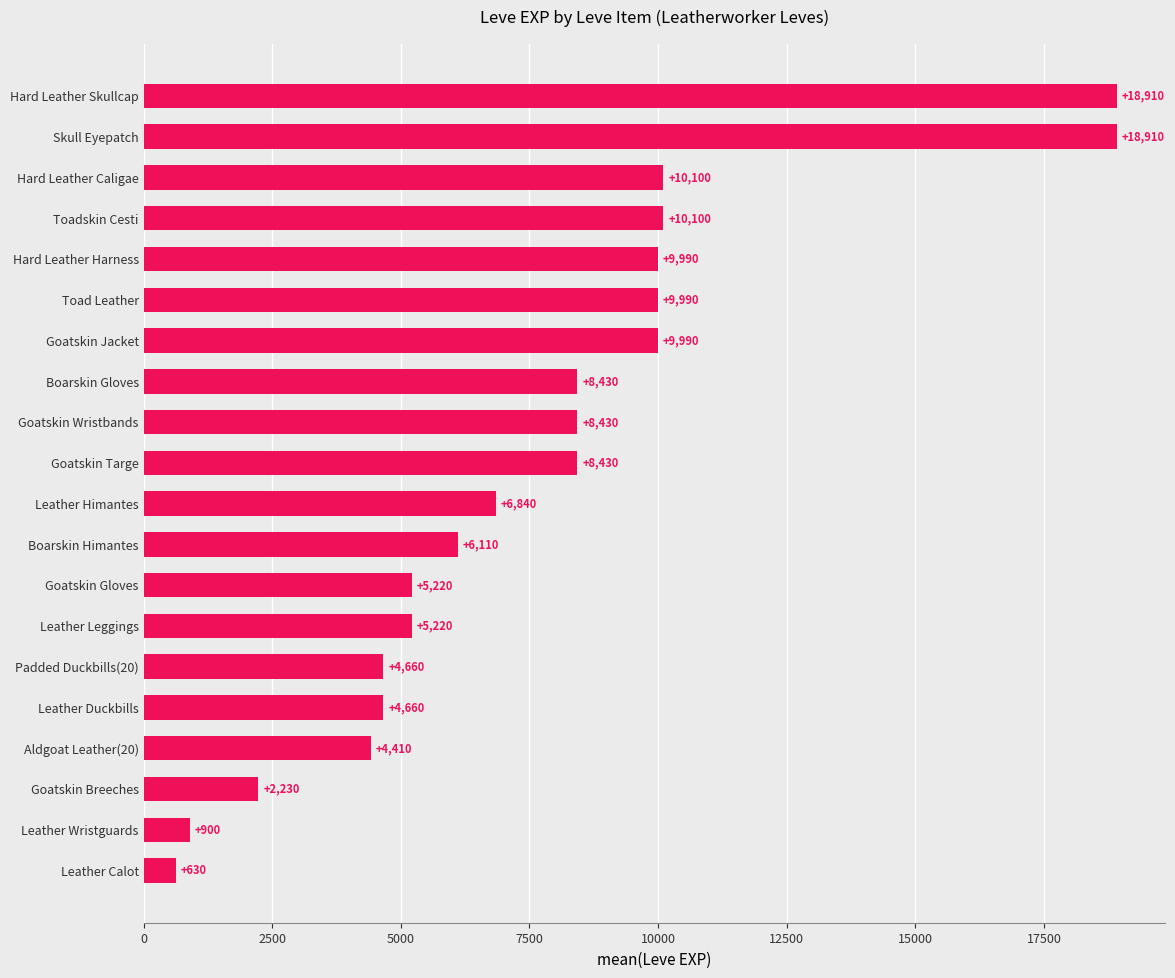

Between Leather Calot and Hard Leather Caligae, which is larger?

Hard Leather Caligae